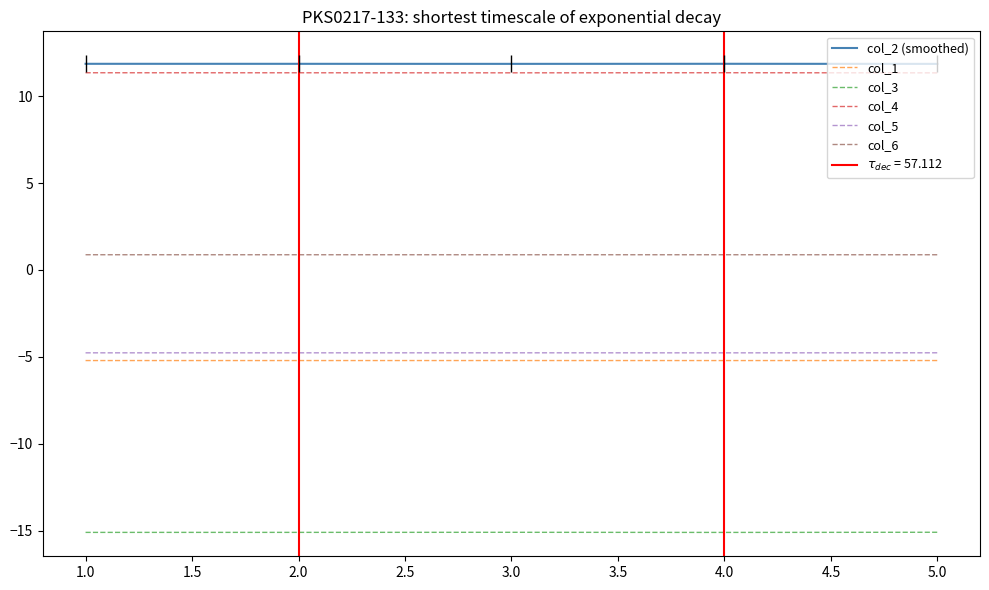

What is the highest value of the col_2 (smoothed) series?

11.9